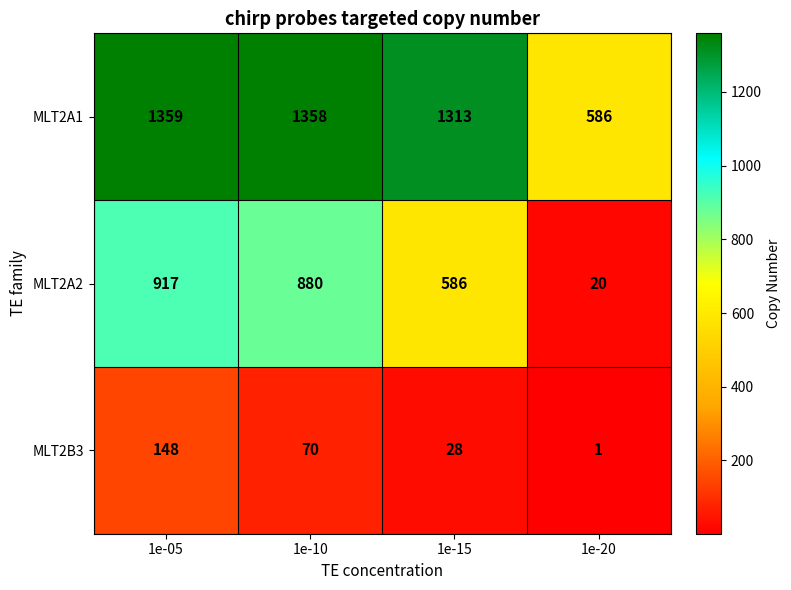

Reading left to right, transcribe all the data shown in this chart.

MLT2A1: 1e-05=1359	1e-10=1358	1e-15=1313	1e-20=586
MLT2A2: 1e-05=917	1e-10=880	1e-15=586	1e-20=20
MLT2B3: 1e-05=148	1e-10=70	1e-15=28	1e-20=1